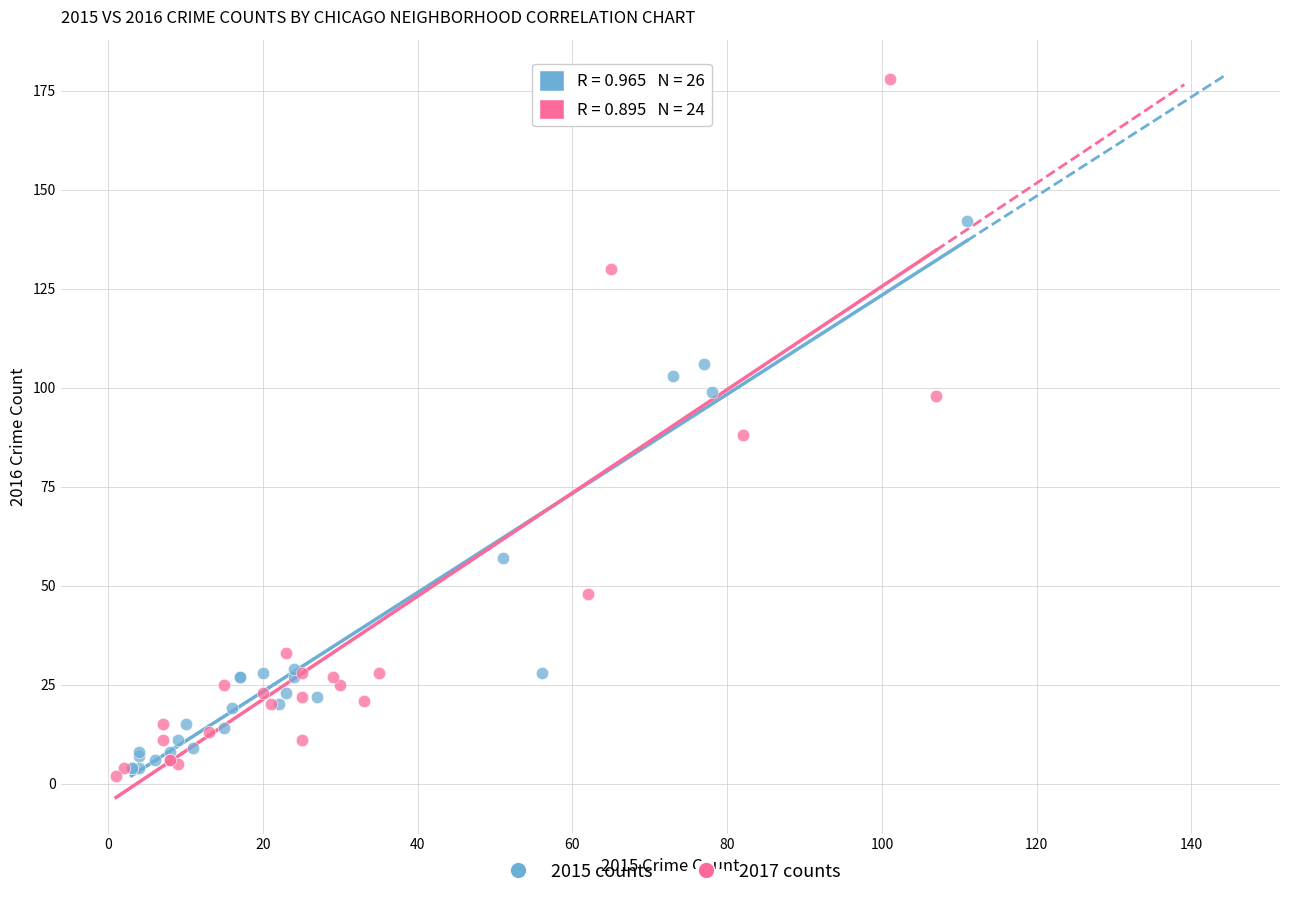

Which series has the largest Y range (max minus min)?

2017 counts